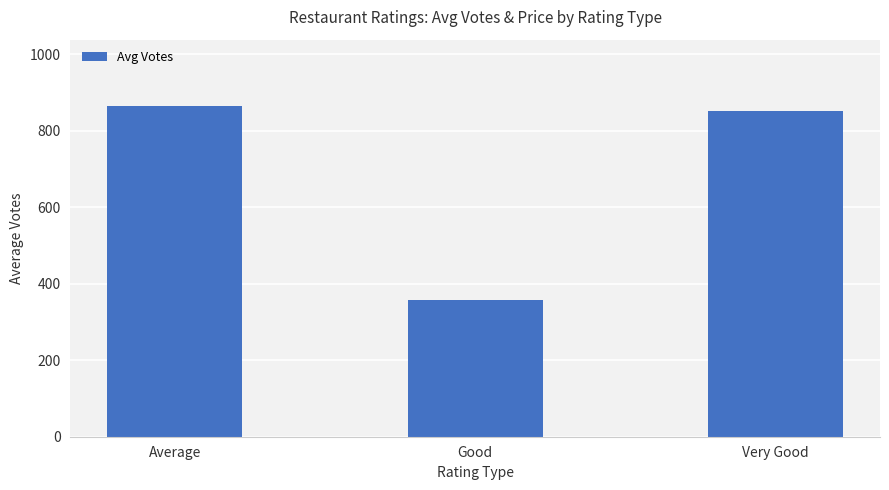

What is the difference between the values at Average and Good?

506.6